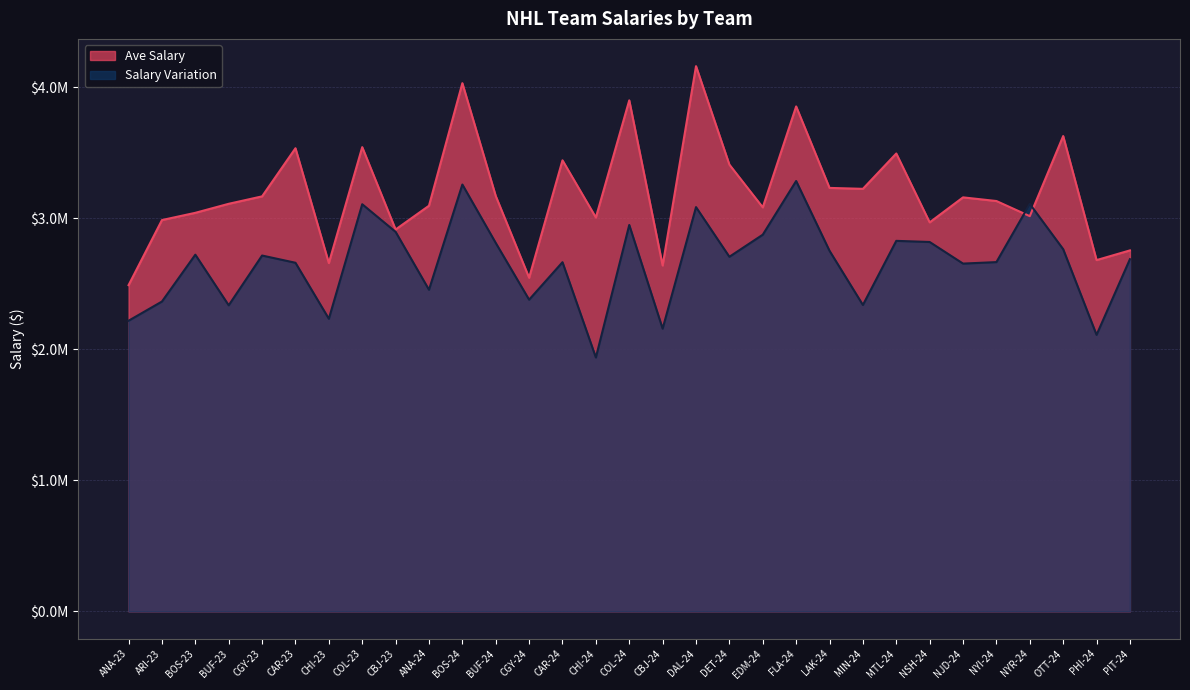

Between which two adjacent categories do Salary Variation and Ave Salary first intersect?

NYI-24 and NYR-24